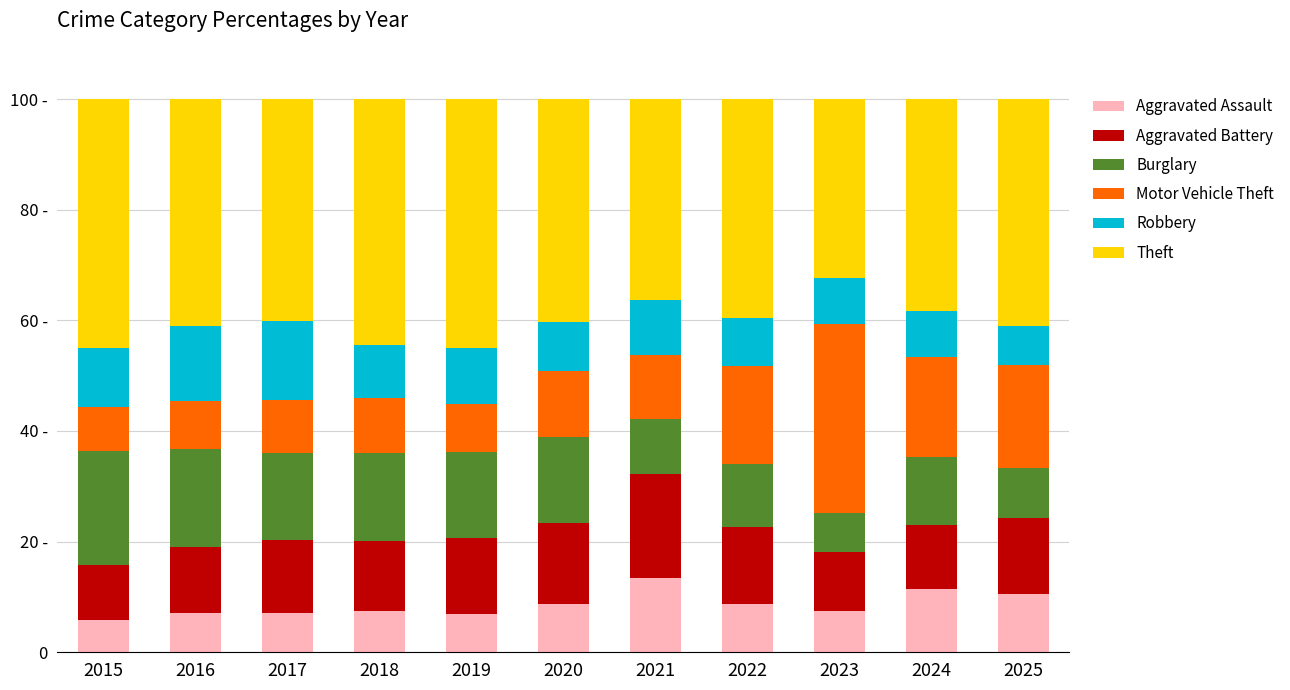

Which series has the largest range (max minus min)?

Motor Vehicle Theft